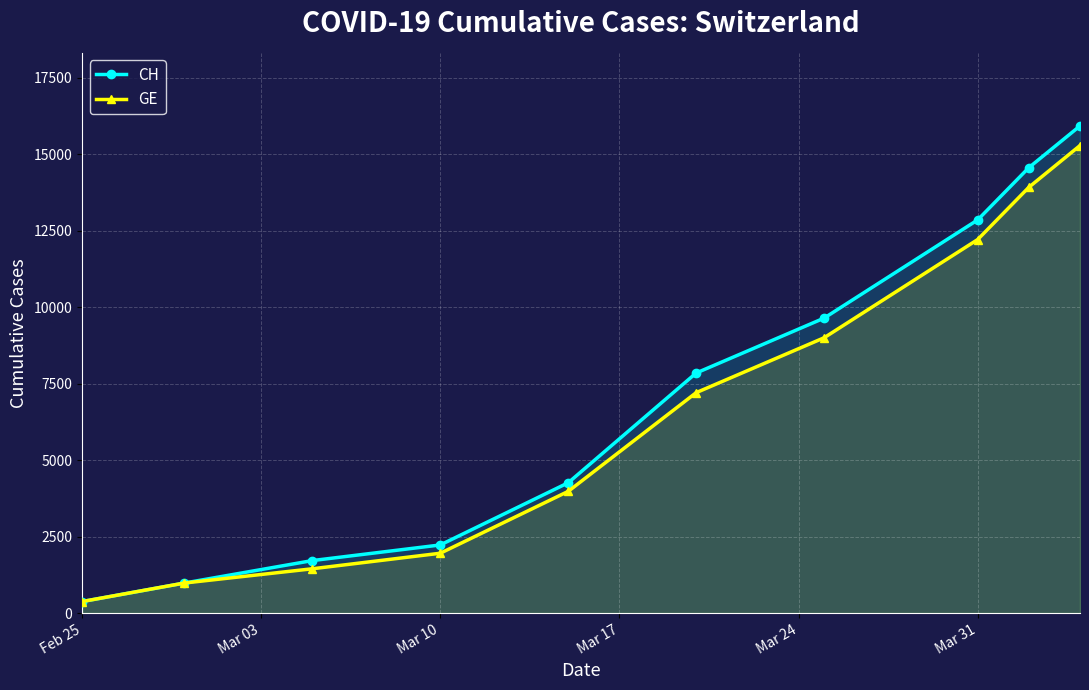

What is the sum of all CH values?

70384